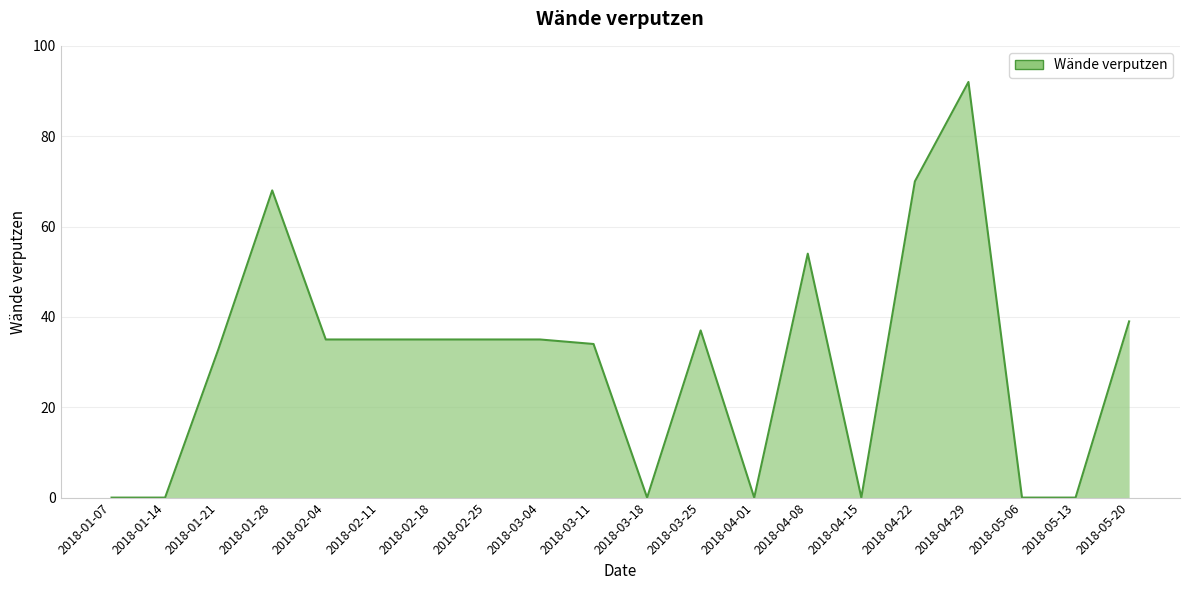

What is the change in value from 2018-01-28 to 2018-02-18?

-33